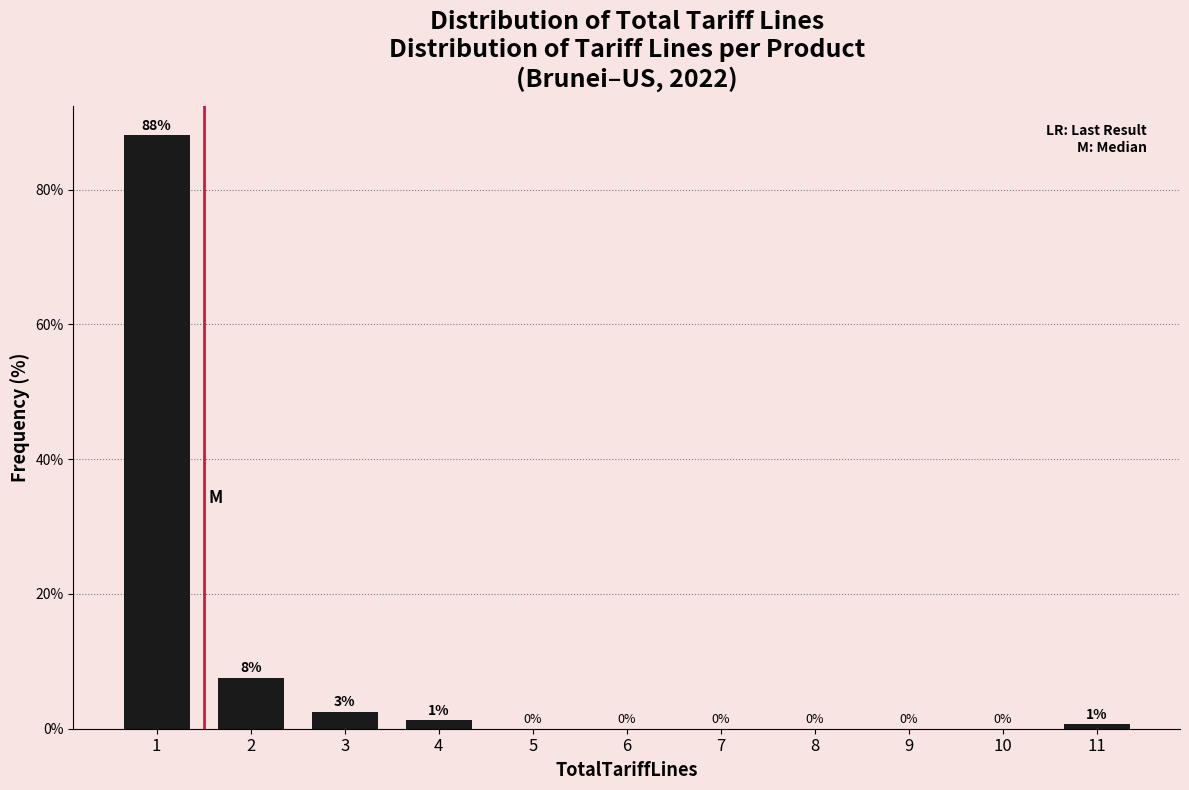

What is the maximum value shown in the chart?

88.1